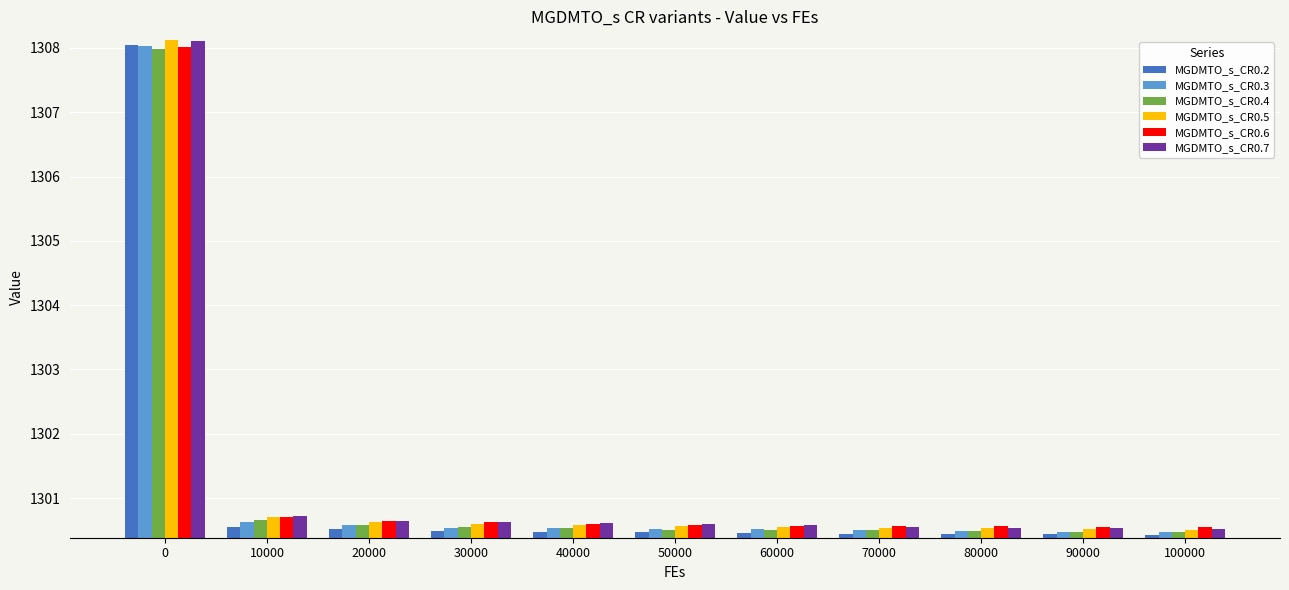

What are all the series names shown in the legend?

MGDMTO_s_CR0.2, MGDMTO_s_CR0.3, MGDMTO_s_CR0.4, MGDMTO_s_CR0.5, MGDMTO_s_CR0.6, MGDMTO_s_CR0.7